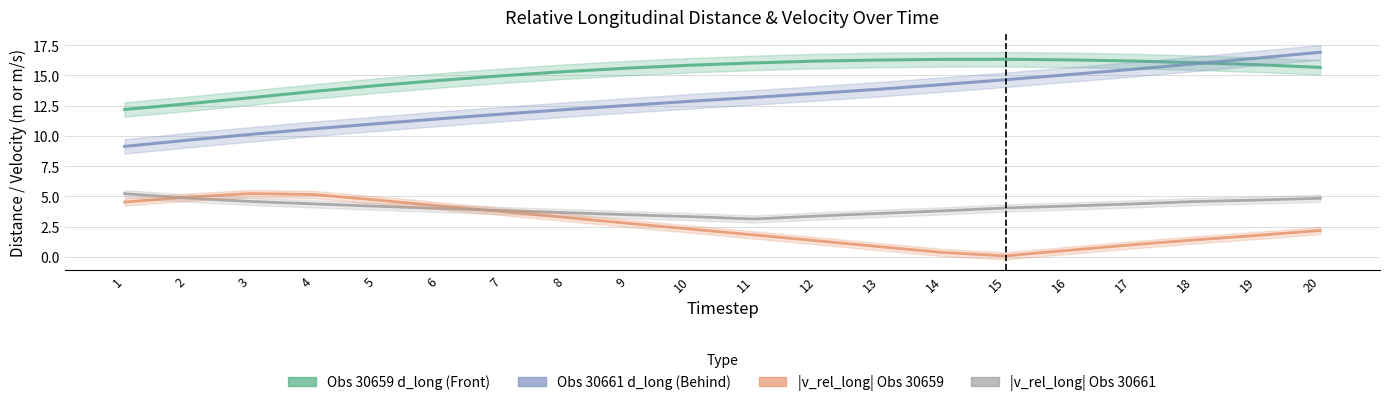

What is the value of the |v_rel_long| Obs 30661 point at the 4th from the left?

4.4